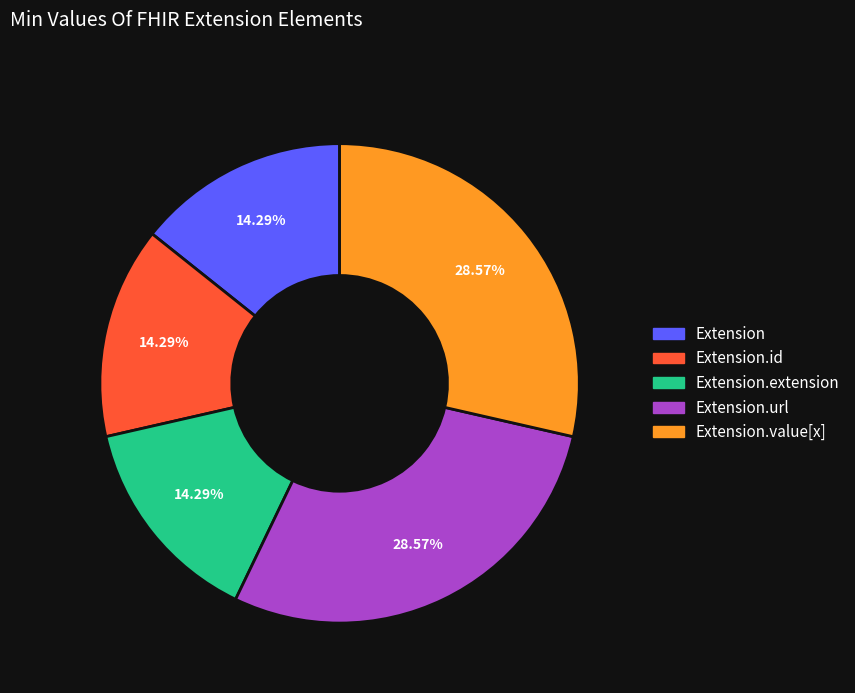

To the nearest percent, what is the difference between the largest and smallest slice percentages?

14%